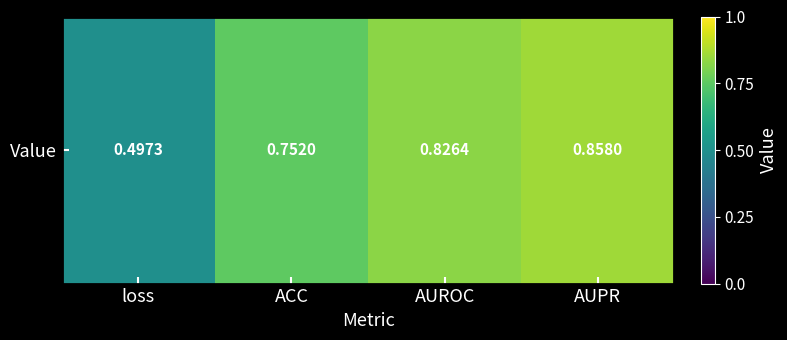

What is the change in value from loss to ACC?

+0.3